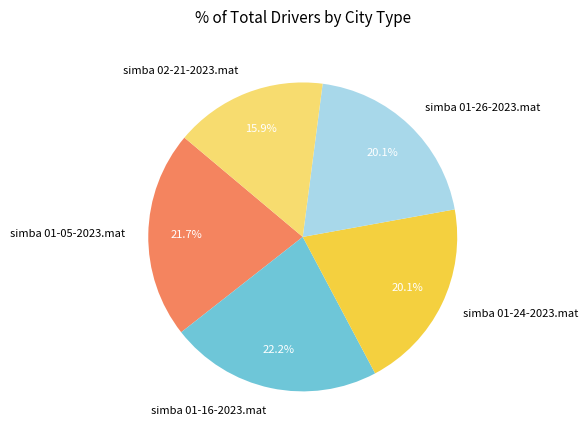

Does simba 01-16-2023.mat account for over 50% of the chart?

No